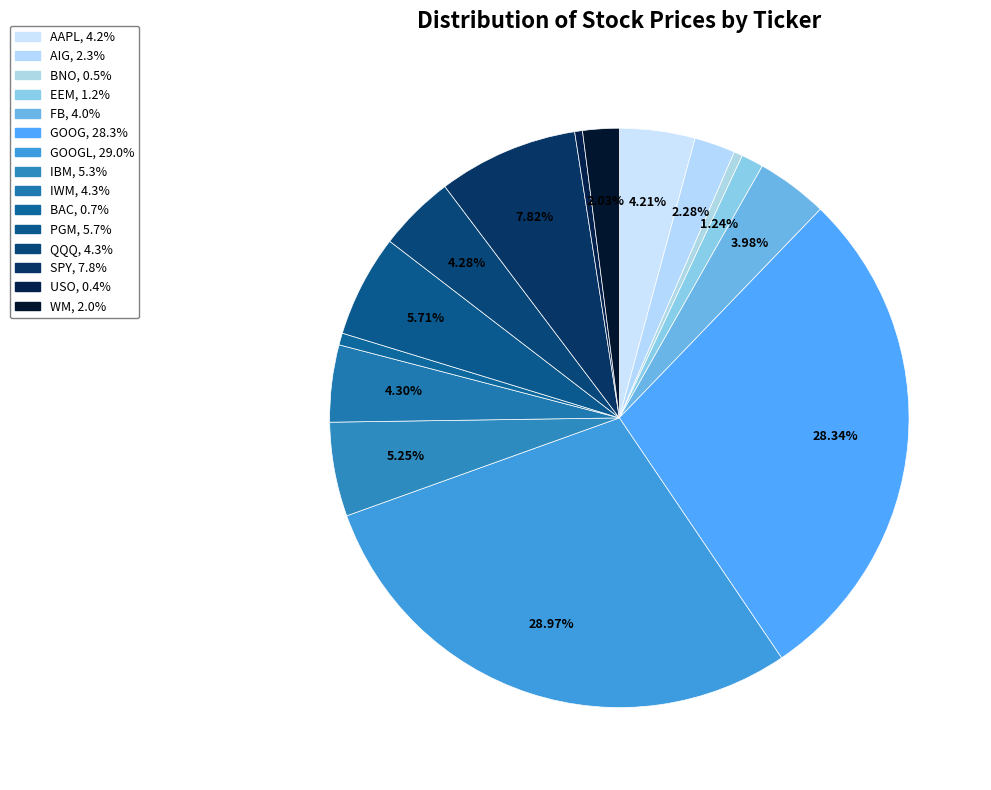

Count the number of slices in the pie.

15